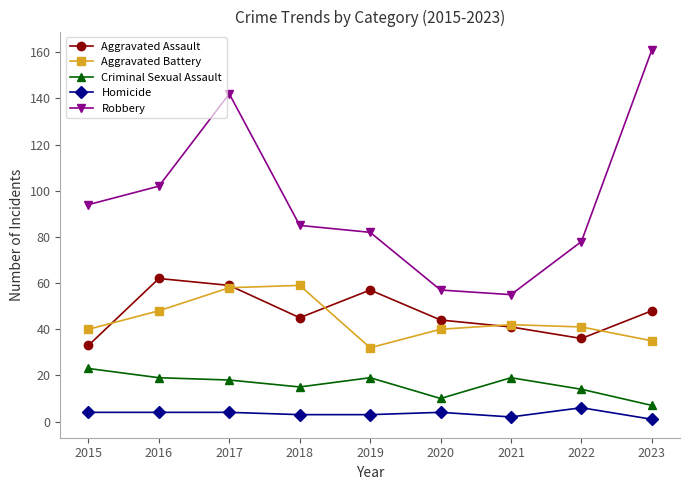

Which category has the highest value across all series?

2023